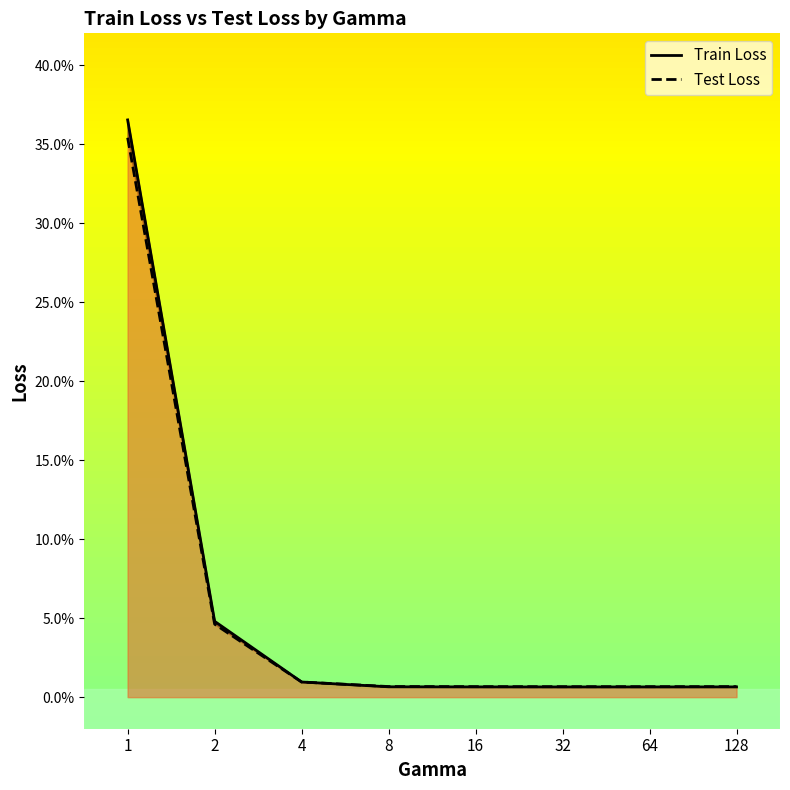

At 16, list the series in order from smallest to largest.

Train Loss, Test Loss